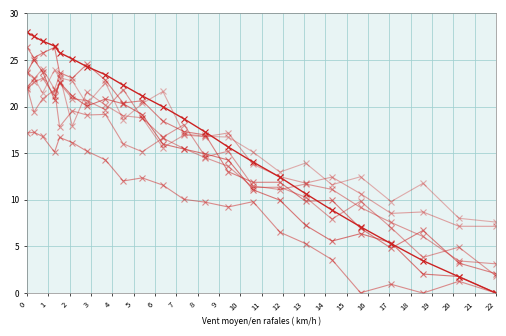

How many lines are shown in the chart?

8